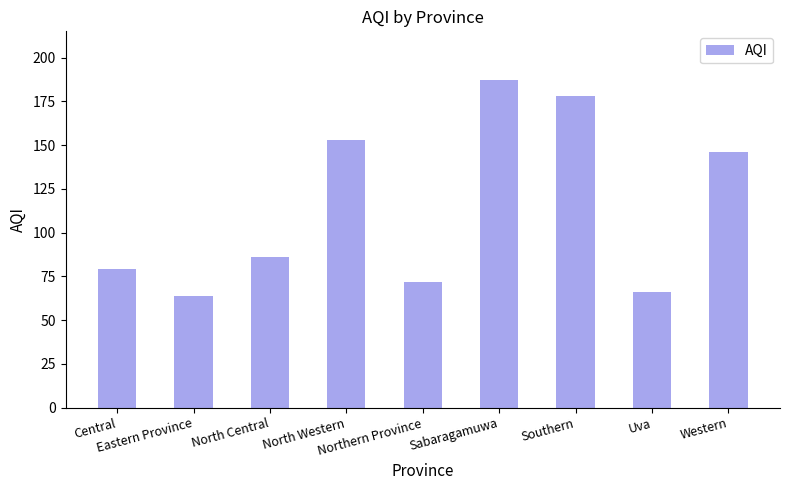

Reading left to right, list all the values displayed in this chart.

Central=79	Eastern Province=64	North Central=86	North Western=153	Northern Province=72	Sabaragamuwa=187	Southern=178	Uva=66	Western=146